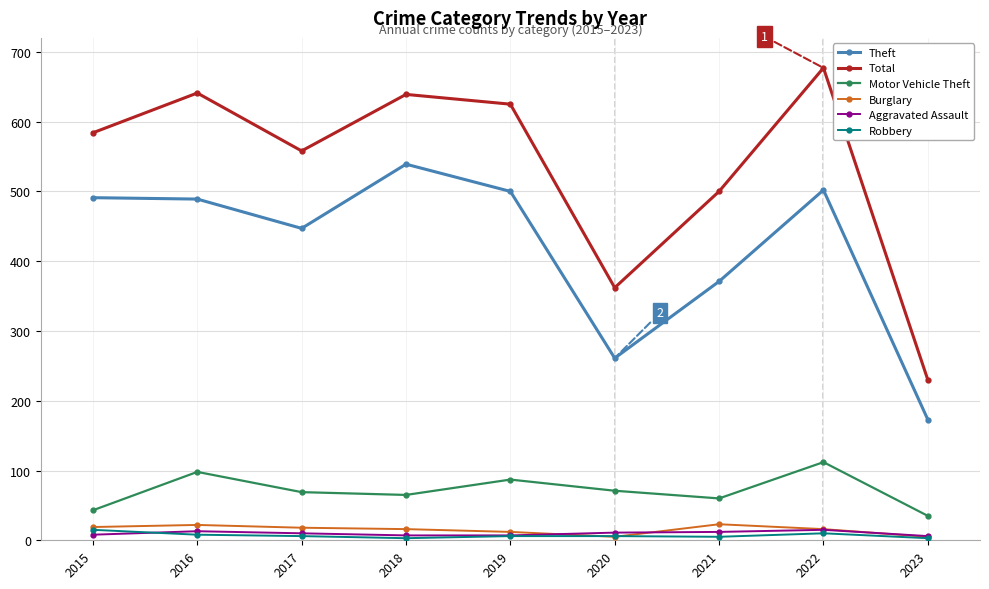

True or false: Burglary and Total cross at least once.

False